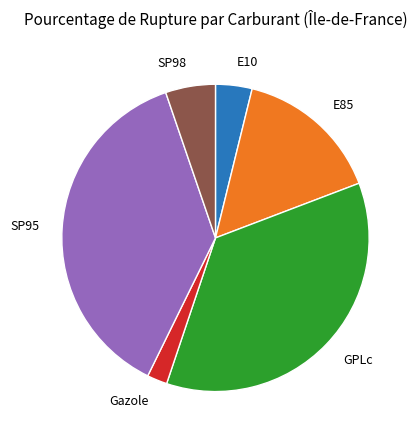

Does SP95 represent more than half of the total?

No